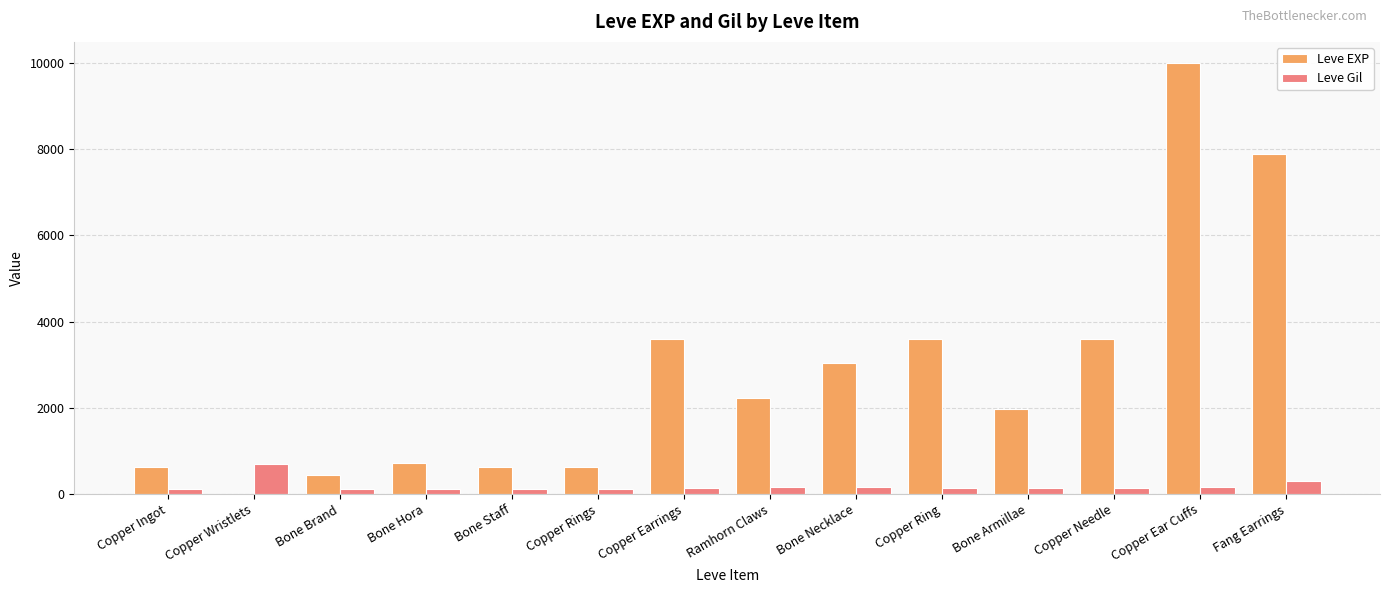

At which category is the sum across all series the highest?

Copper Ear Cuffs